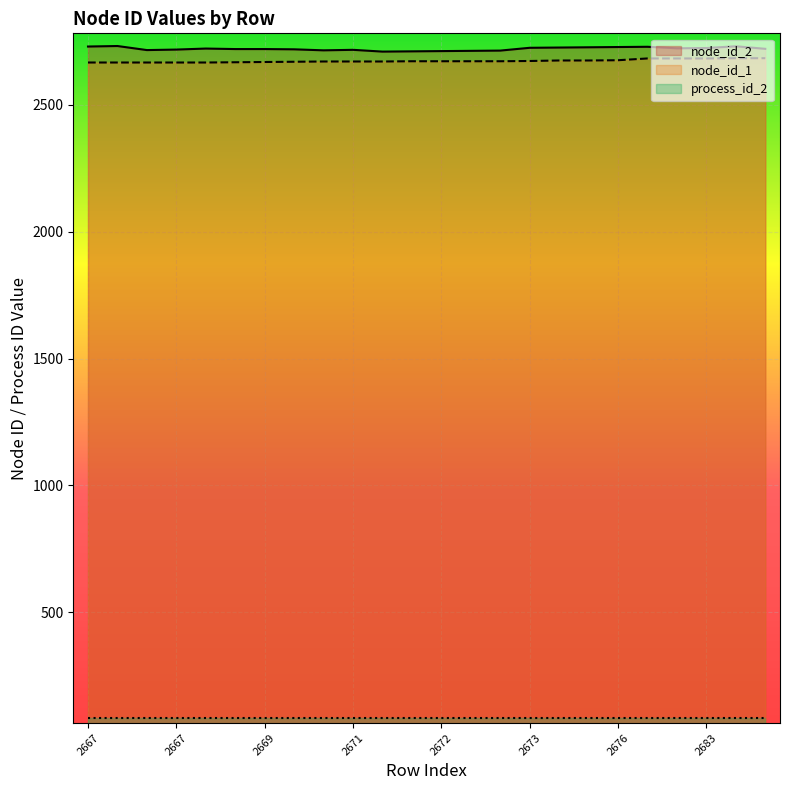

Which series changed the most between 2672 and 2684?

node_id_1